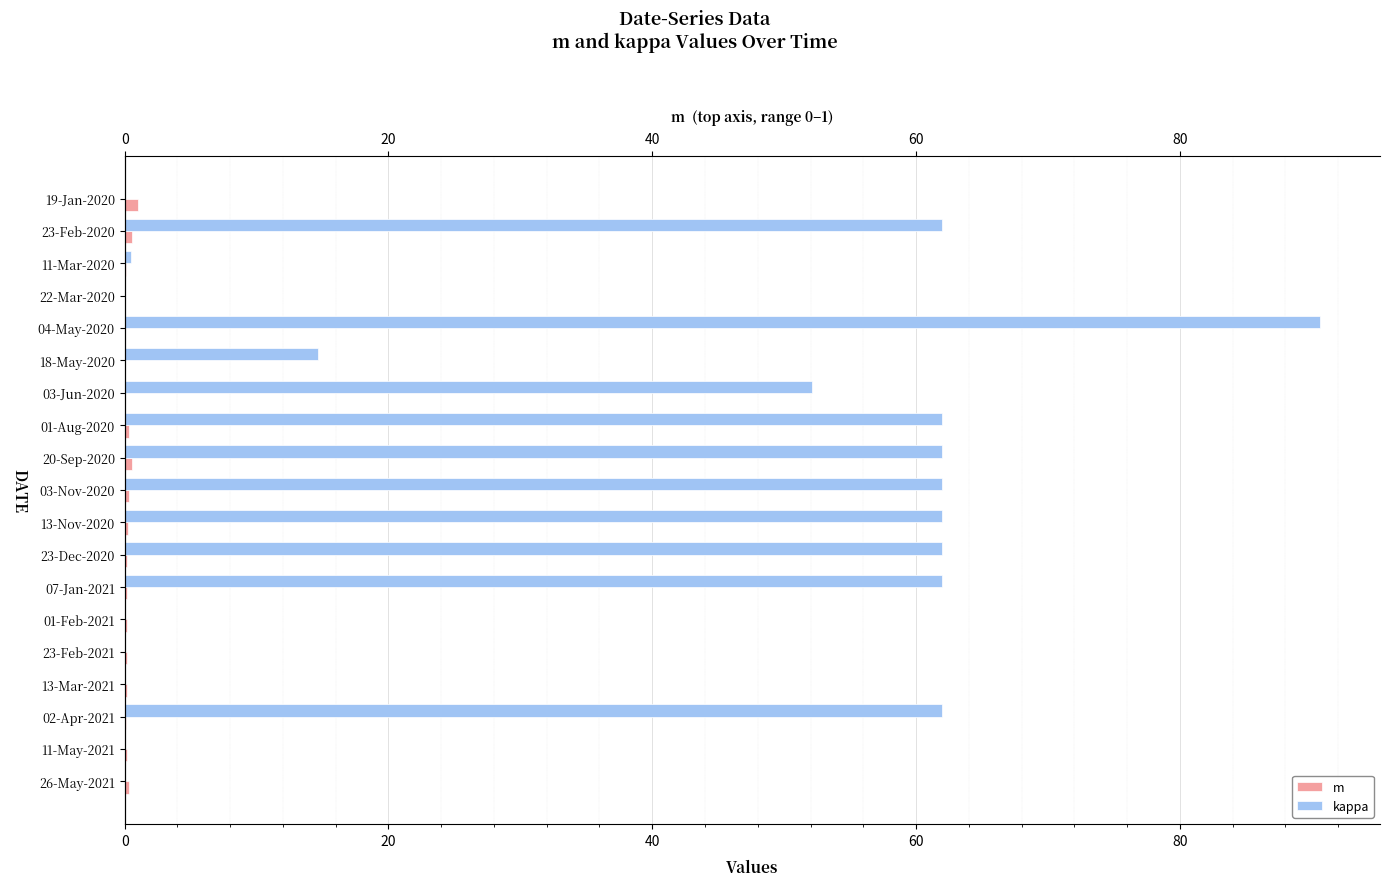

True or false: kappa has a value of 62.0 at 16.

True